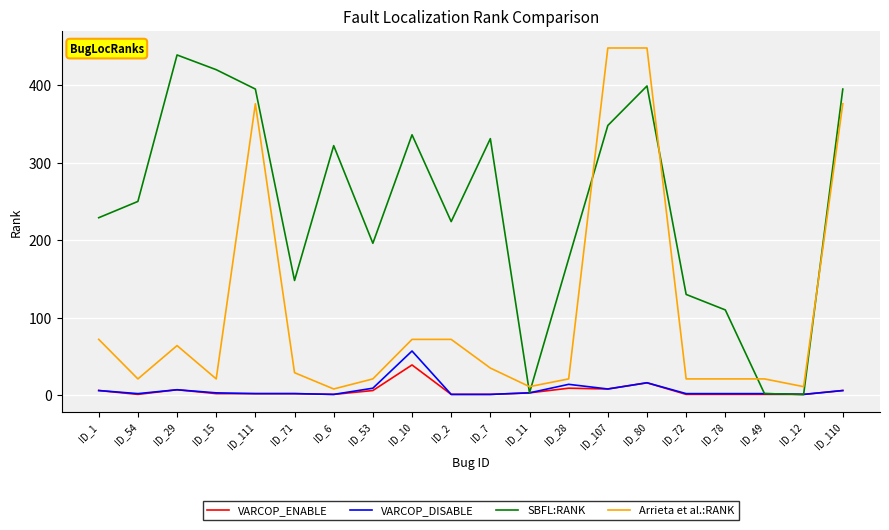

What is the difference between the highest and lowest values at ID_12?

10